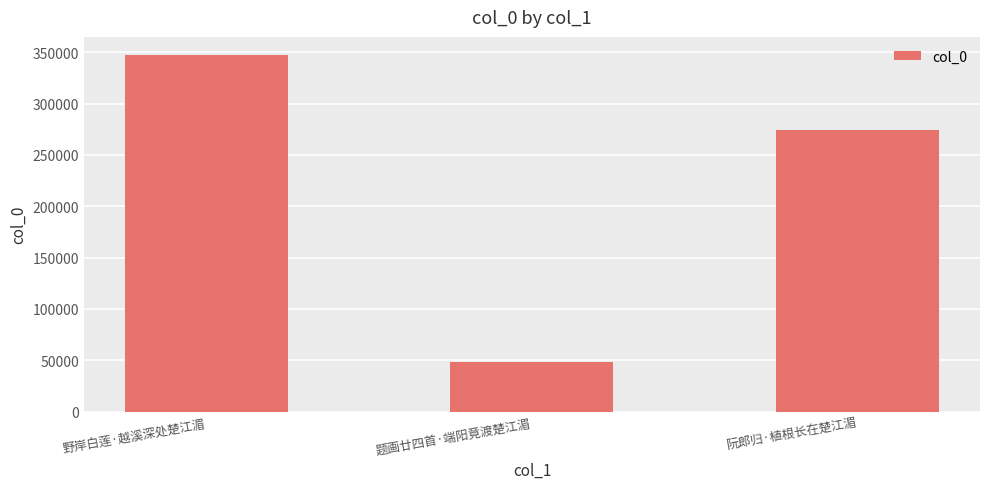

Rank the categories by value from highest to lowest.

野岸白莲·越溪深处楚江湄, 阮郎归·植根长在楚江湄, 题画廿四首·端阳竟渡楚江湄